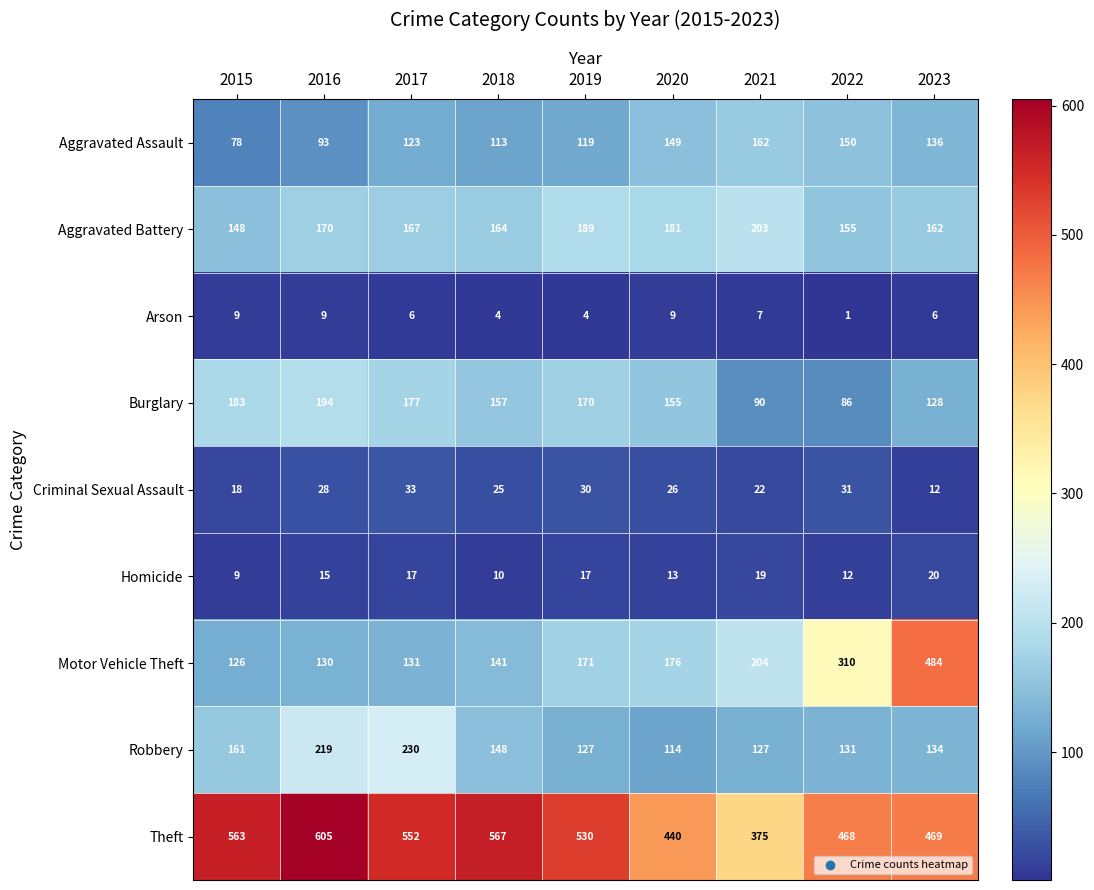

At 2018, list the series in order from smallest to largest.

Arson, Homicide, Criminal Sexual Assault, Aggravated Assault, Motor Vehicle Theft, Robbery, Burglary, Aggravated Battery, Theft